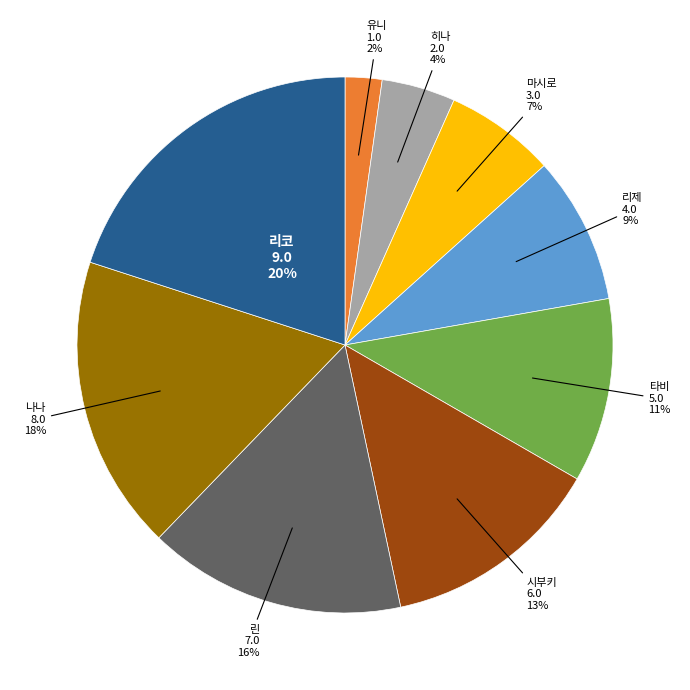

Is there a majority slice in this chart?

No